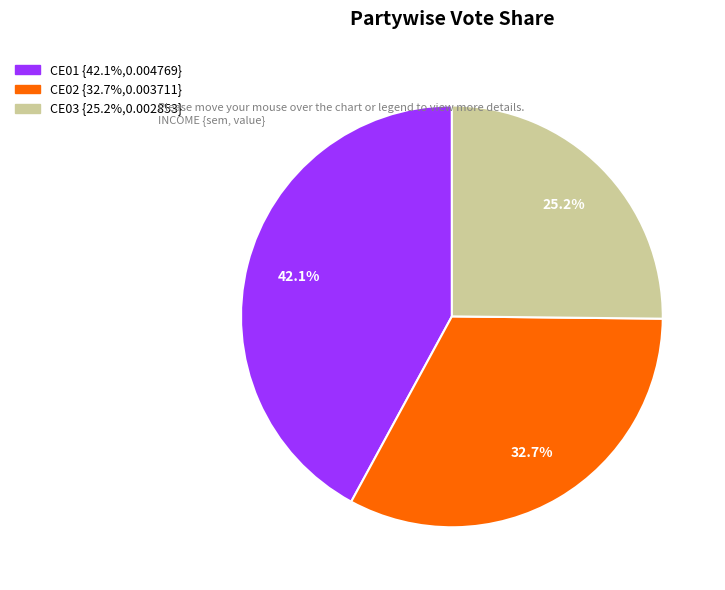

Rank the categories by value from lowest to highest.

CE03, CE02, CE01